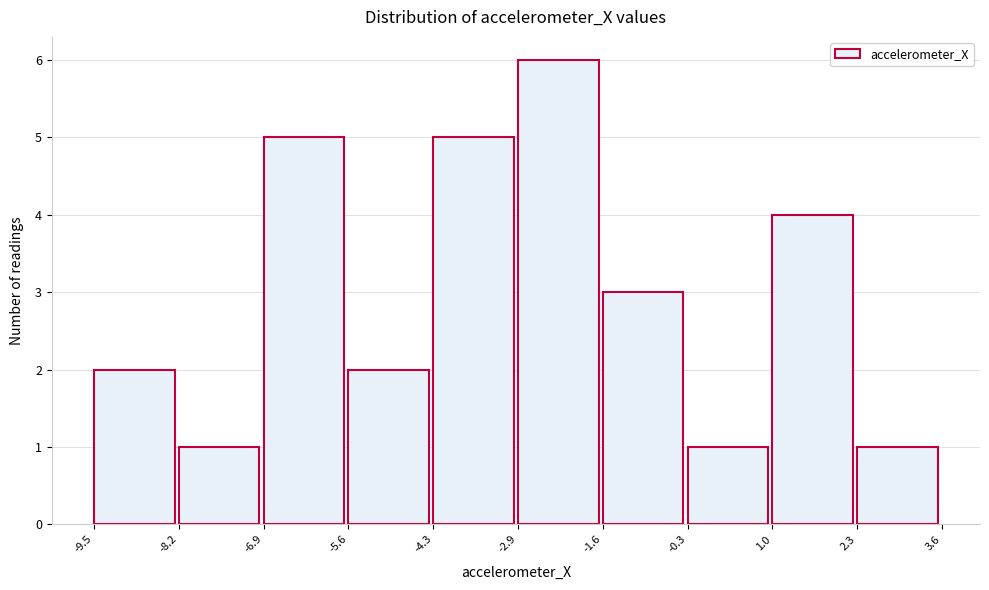

Reading left to right, transcribe this chart: for each bar, give the range it covers on the x-axis and its height. The values are not printed on the chart, so give them approximately, as read against the axis.

-9.5 to -8.2: 2
-8.2 to -6.9: 1
-6.9 to -5.6: 5
-5.6 to -4.3: 2
-4.3 to -2.9: 5
-2.9 to -1.6: 6
-1.6 to -0.3: 3
-0.3 to 1.0: 1
1.0 to 2.3: 4
2.3 to 3.6: 1